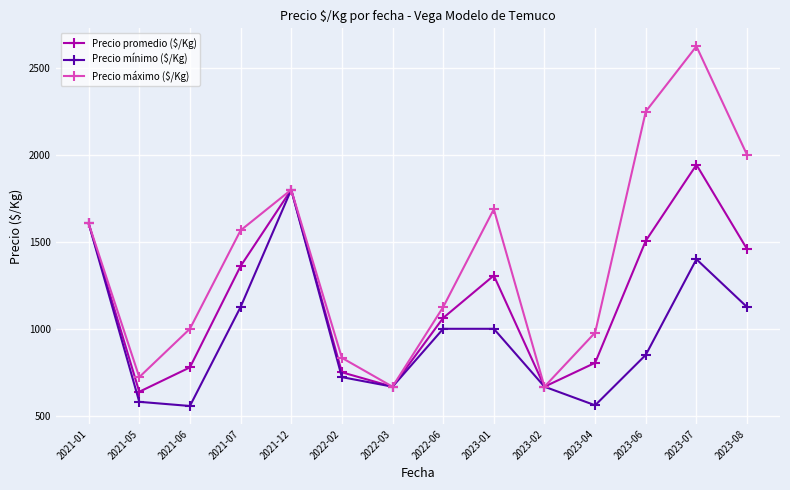

The Precio mínimo ($/Kg) series shows 387.7 at 2022-03. True or false?

False